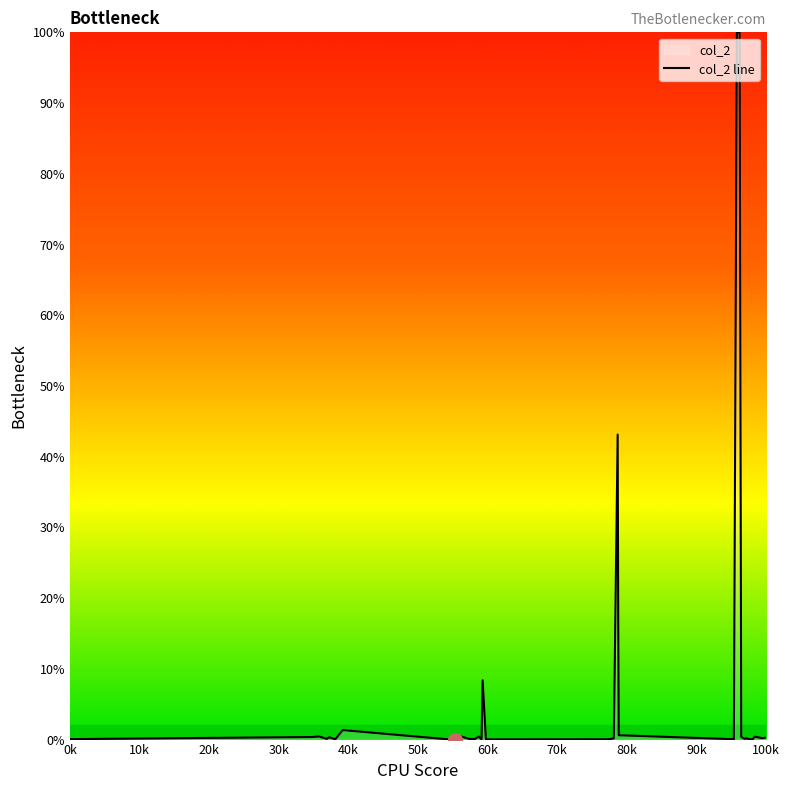

What is the maximum value shown in the chart?

100.0